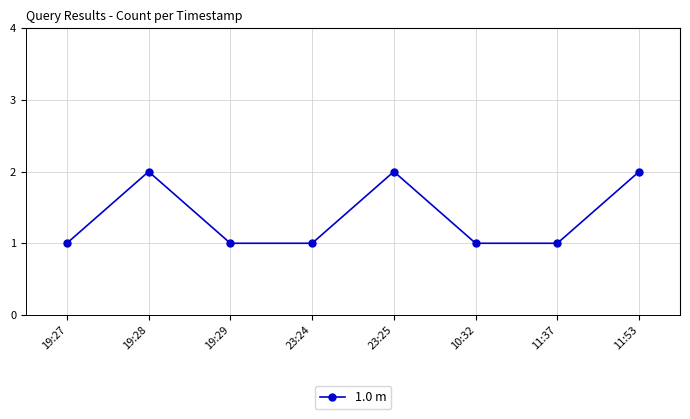

Is it true that the value at 11:53 is 2?

True